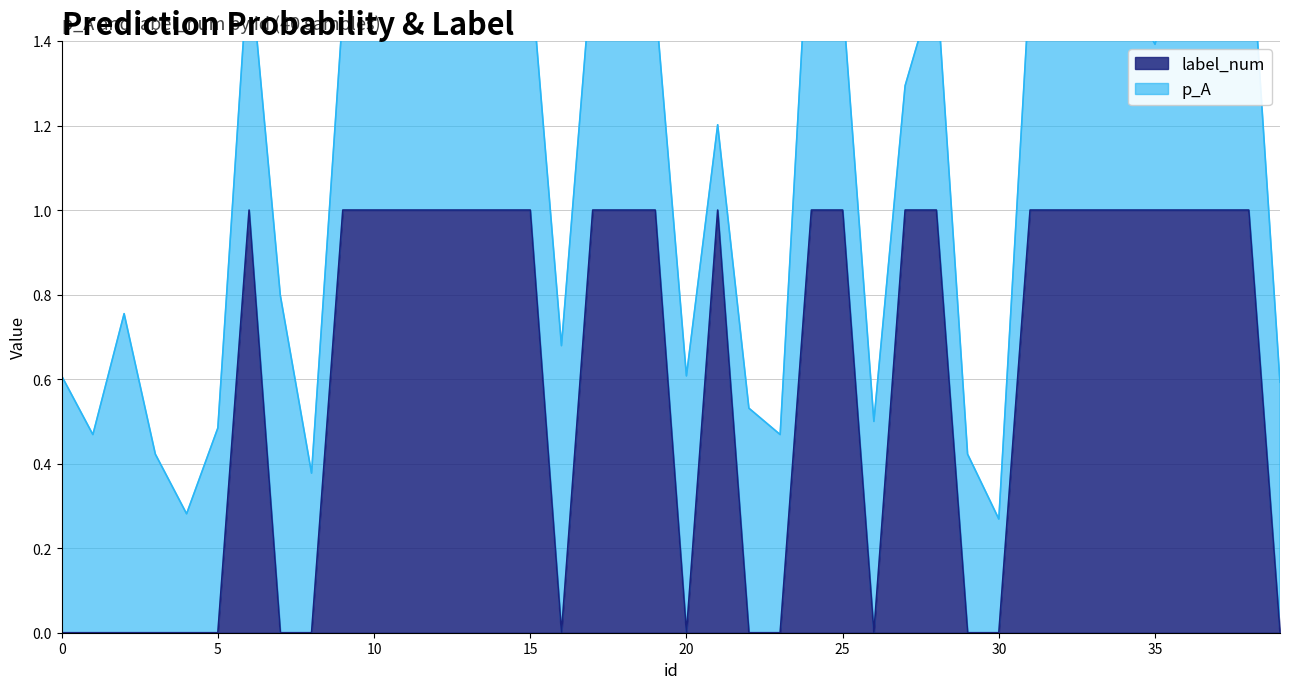

How many values are between 0 and 1?

40